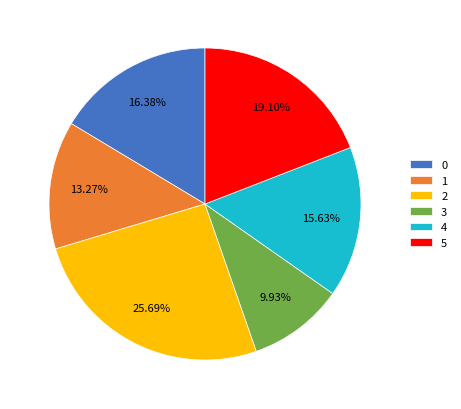

Is 3 the majority of the pie?

No